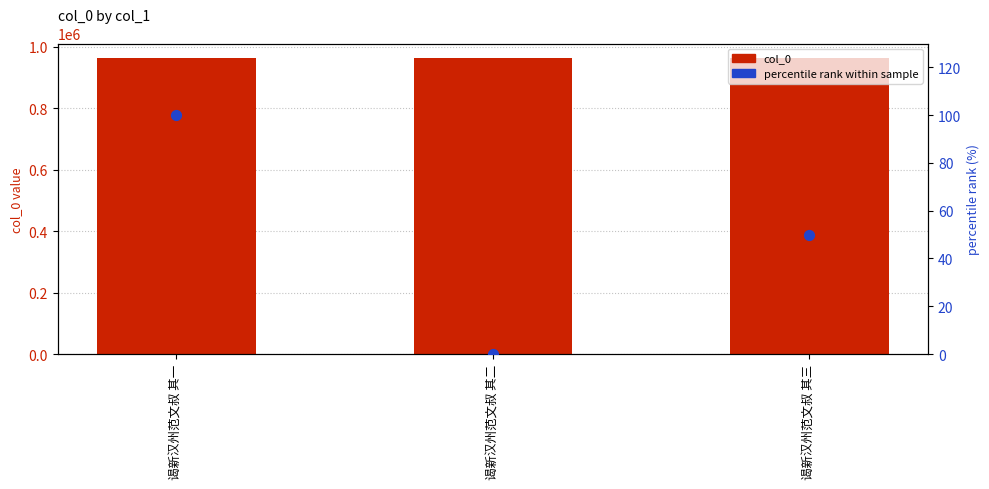

At how many categories does at least one series exceed 247443?

3